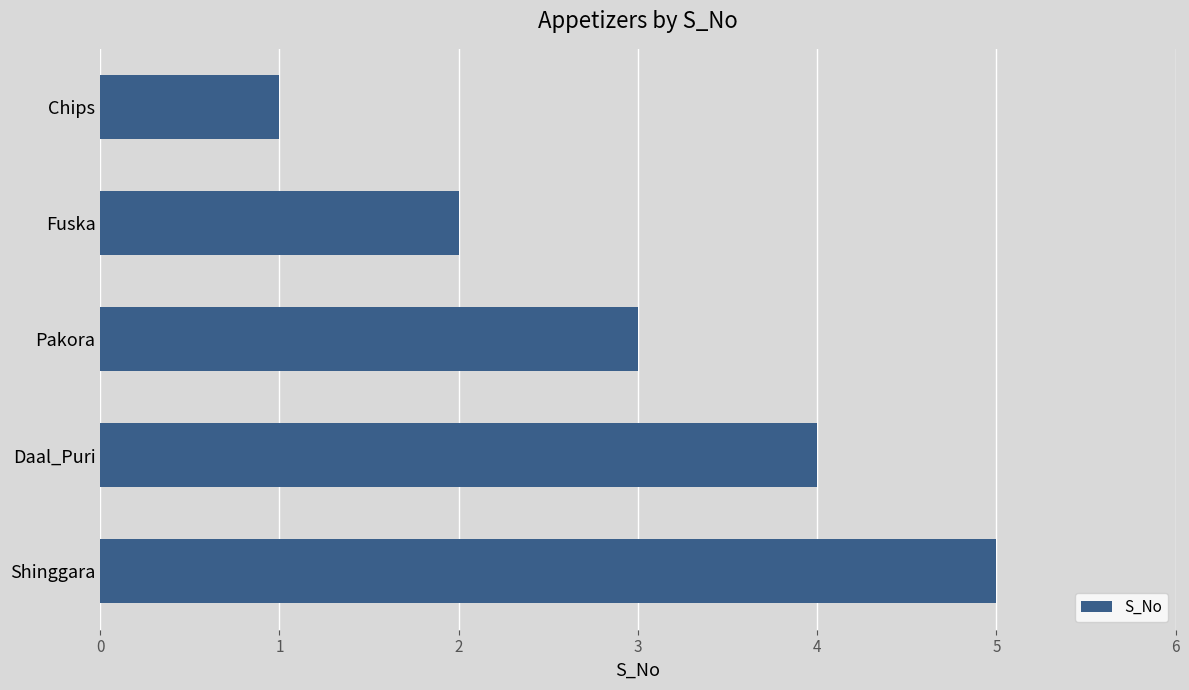

What is the greatest value displayed?

5